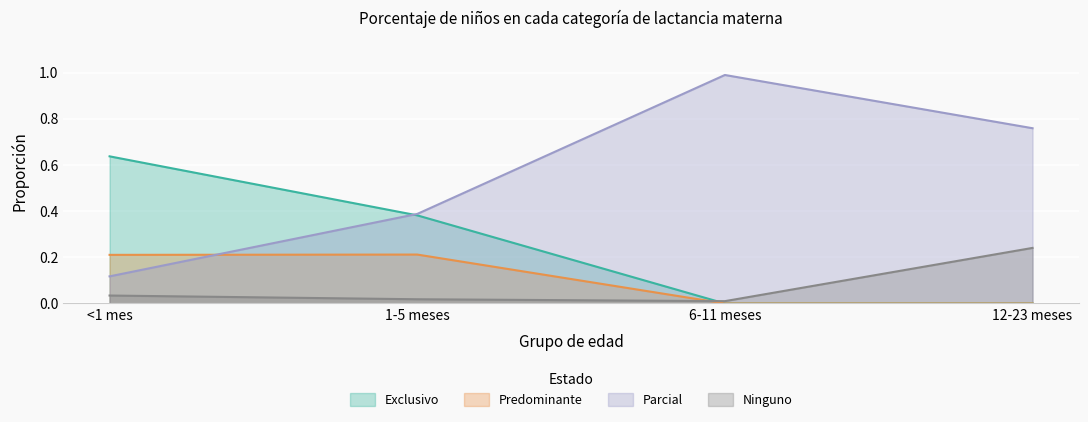

Rank the series by their maximum value, from lowest to highest.

Predominante, Ninguno, Exclusivo, Parcial